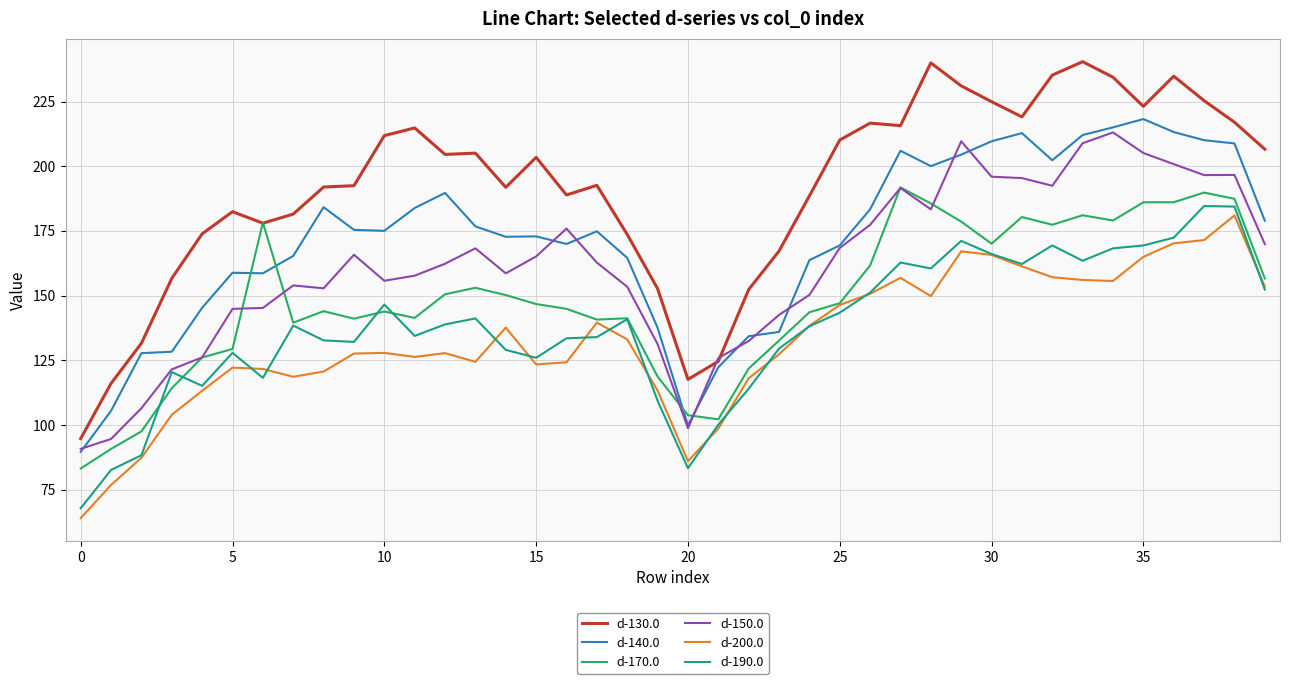

Which series has the largest total across all categories?

d-130.0